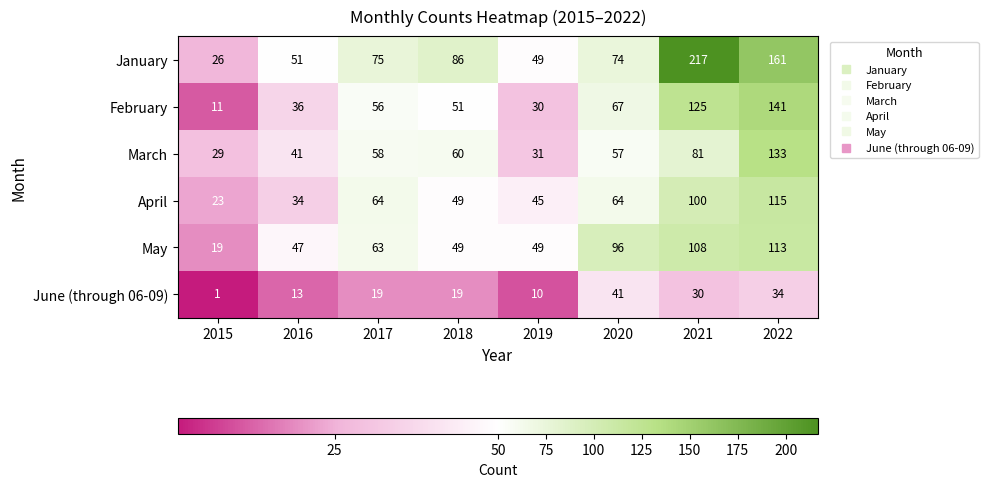

What is the total value across all series at 2020?

399